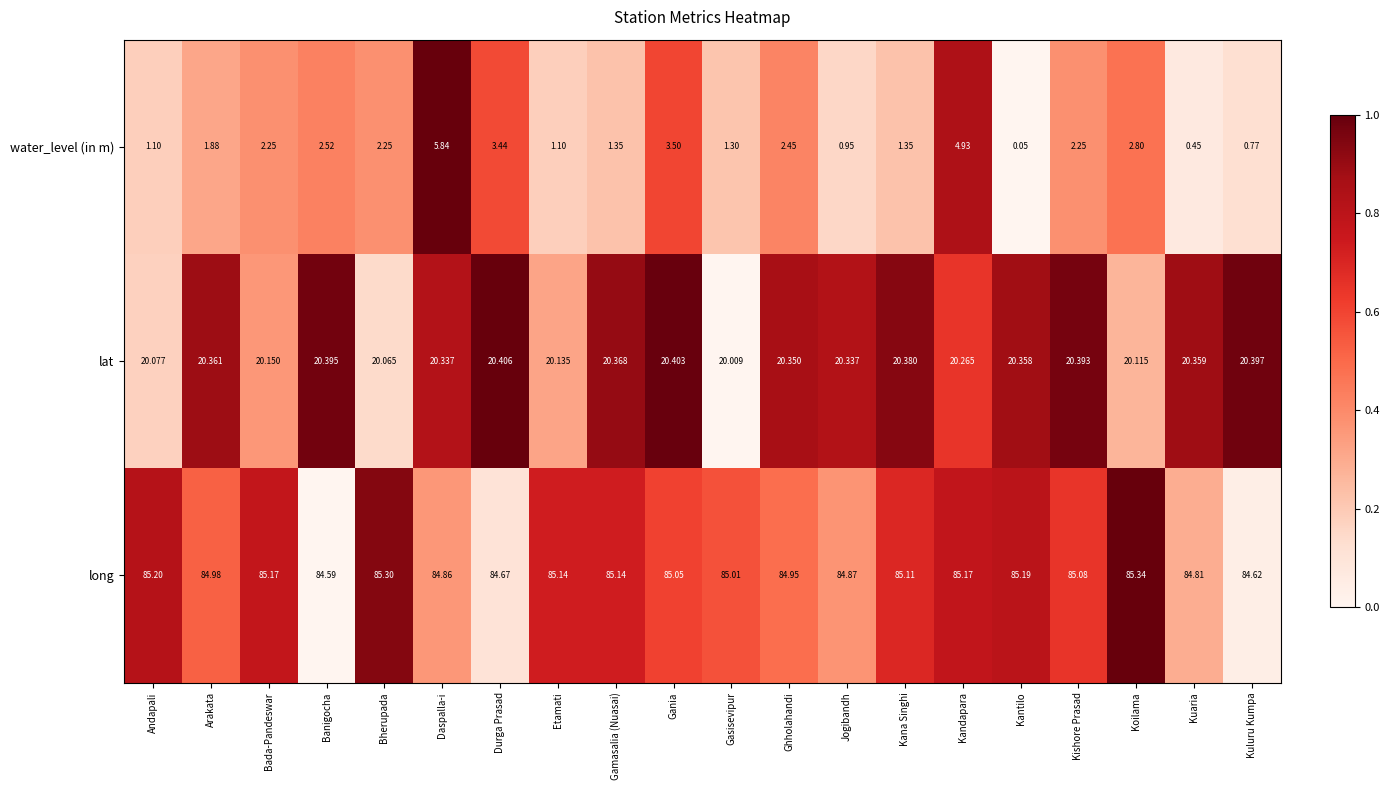

At how many categories does at least one series exceed 0?

20